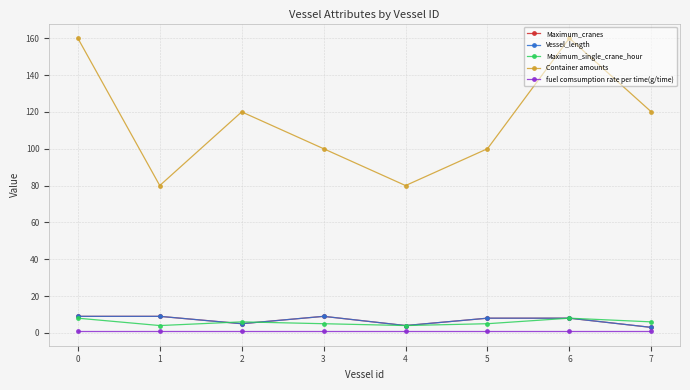

What is the sum of the Container amounts values at 1 and 2?

200